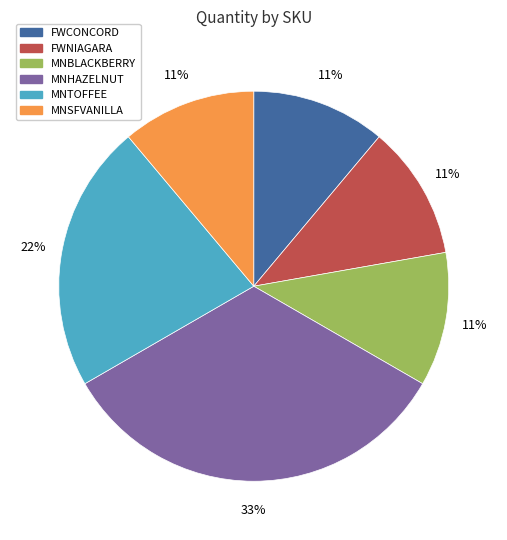

Count the number of slices in the pie.

6